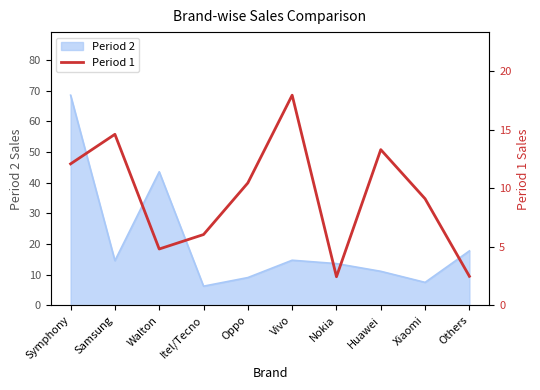

Reading right to left, extract all data points from this chart.

Others=2.5	Xiaomi=9.1	Huawei=13.3	Nokia=2.4	Vivo=18.0	Oppo=10.5	Itel/Tecno=6.1	Walton=4.8	Samsung=14.6	Symphony=12.1